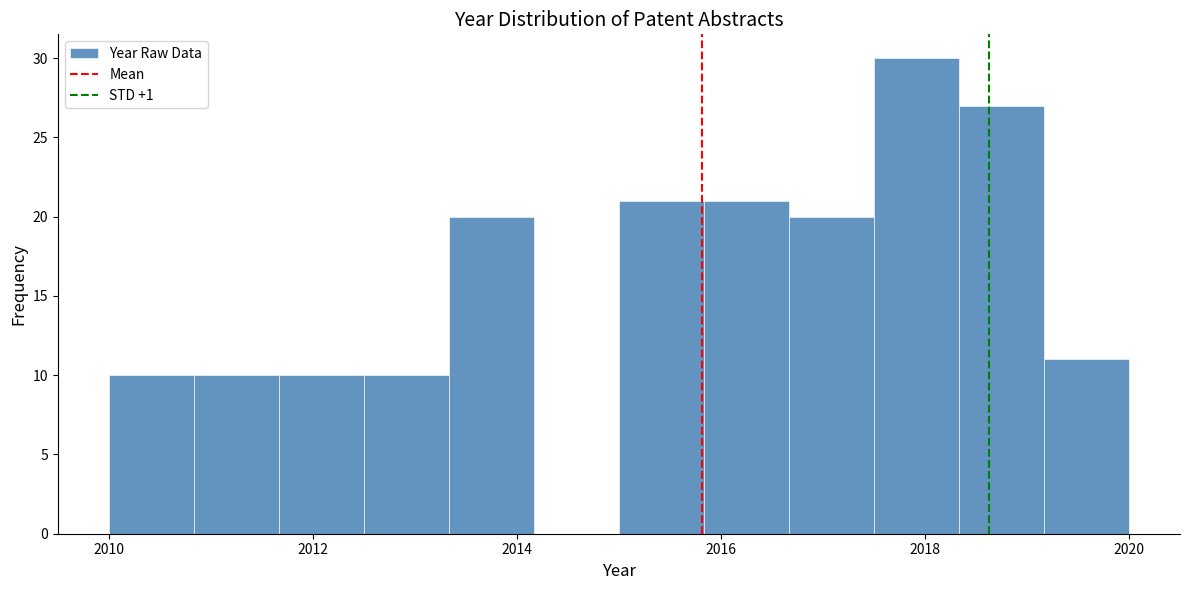

How tall is the bar that spans 2018.4 to 2019.2 on the x-axis? Neither the bar edges nor the heights are printed on the chart, so give them approximately, as read against the axes.

27